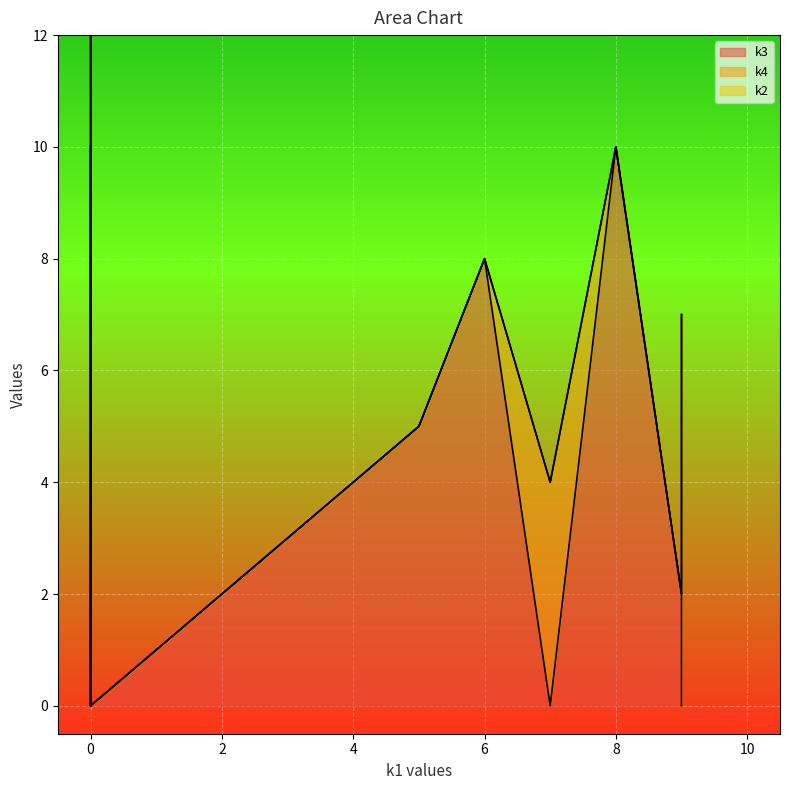

Count the number of data series in this chart.

3